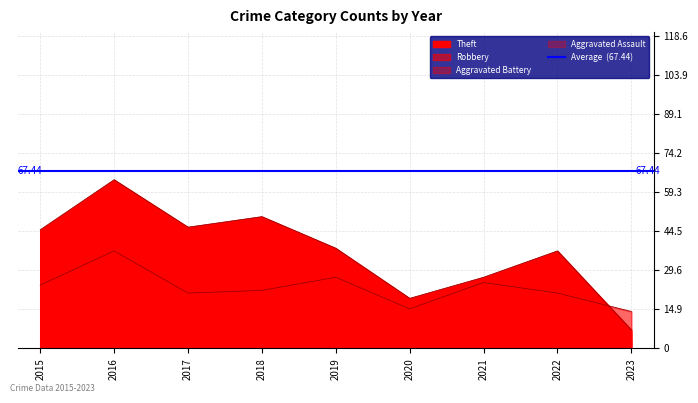

True or false: Aggravated Assault has a value of 3 at 2016.

True